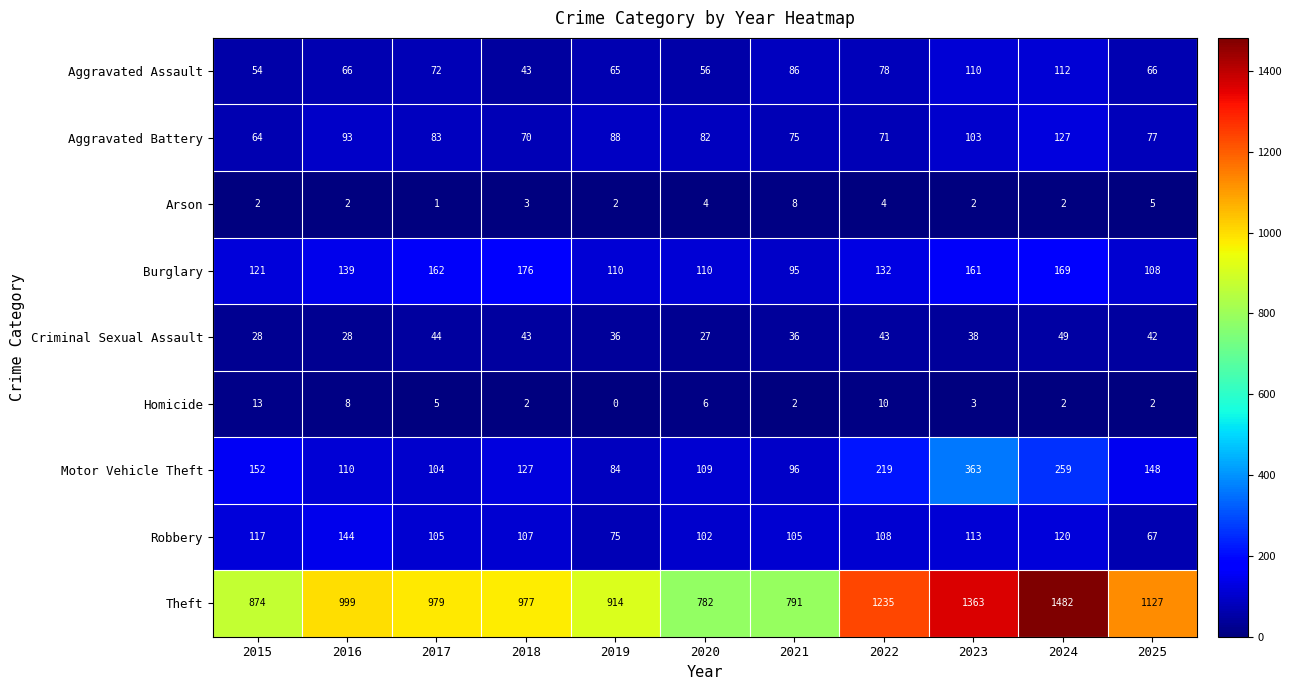

Which series changed the most between 2017 and 2021?

Theft